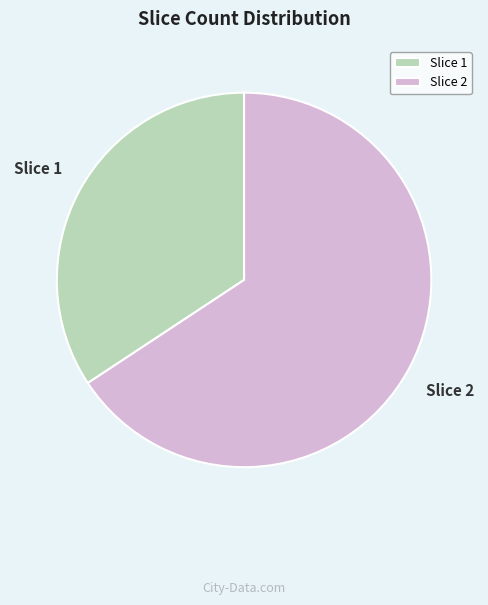

The Slice 1 slice represents 41% of the pie. True or false?

False